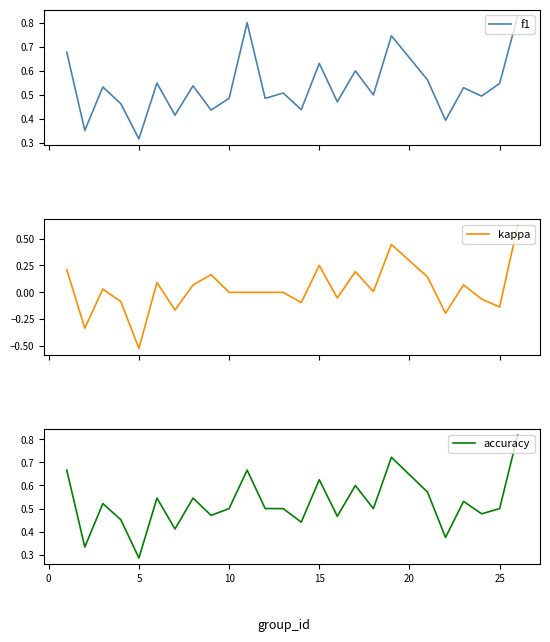

At which label does accuracy reach its minimum?

5